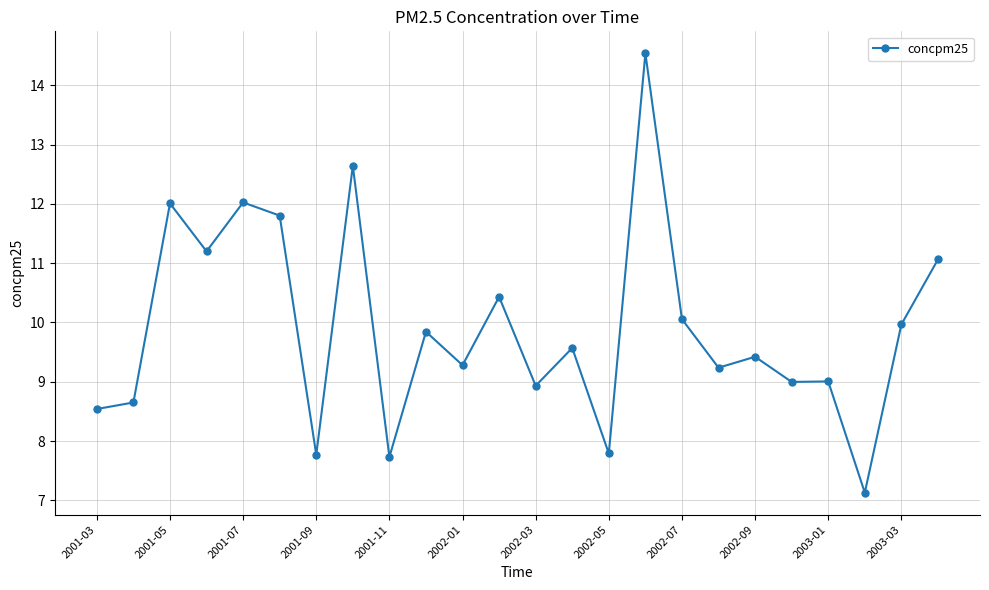

What is the minimum value shown in the chart?

7.1